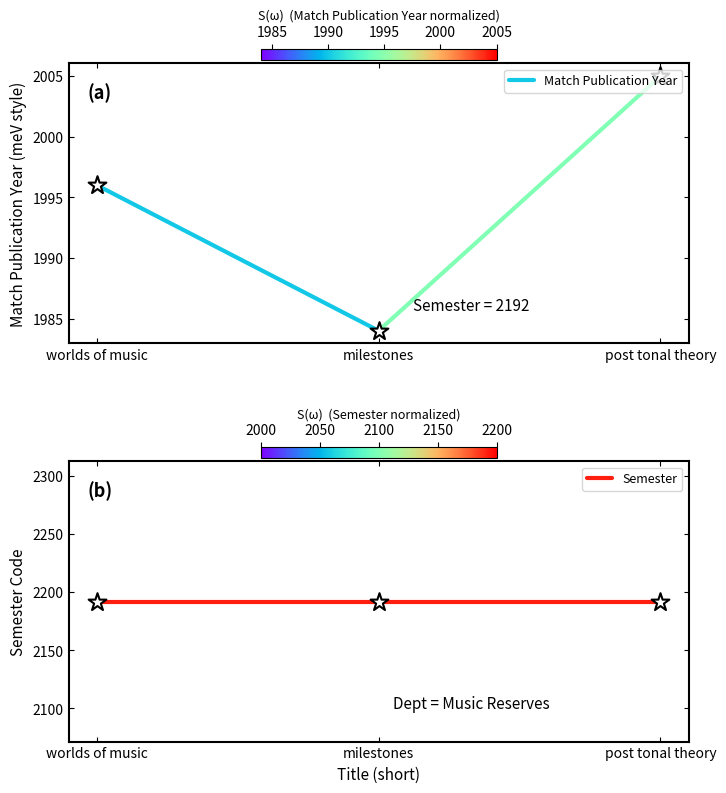

What are all the series names shown in the legend?

Match Publication Year, Semester